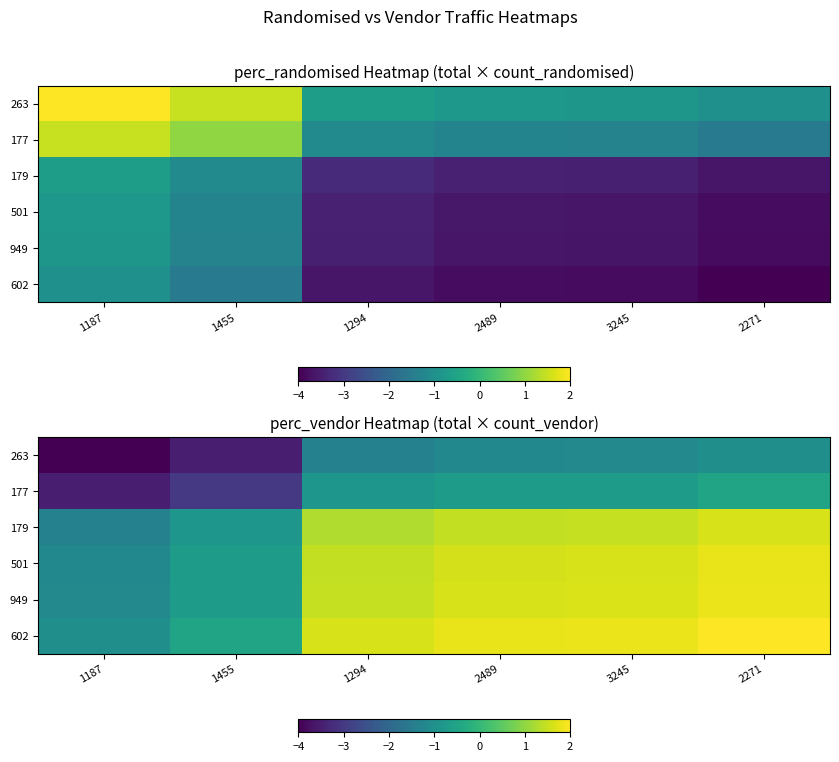

What is the minimum value shown in the chart?

-4.0